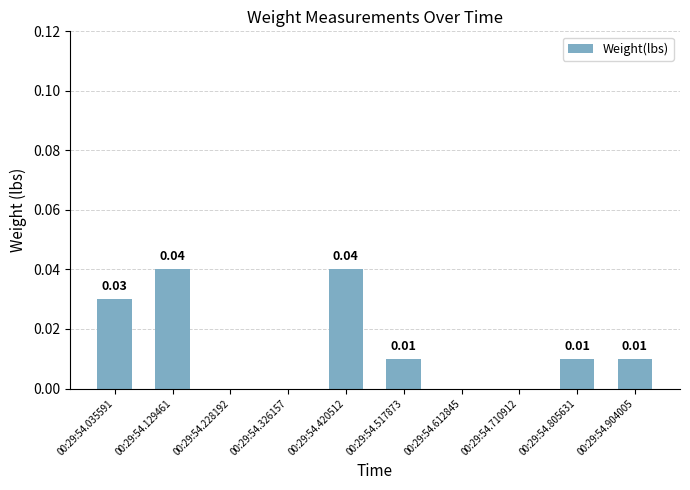

True or false: the data shows 0.0 at 00:29:54.612845.

True